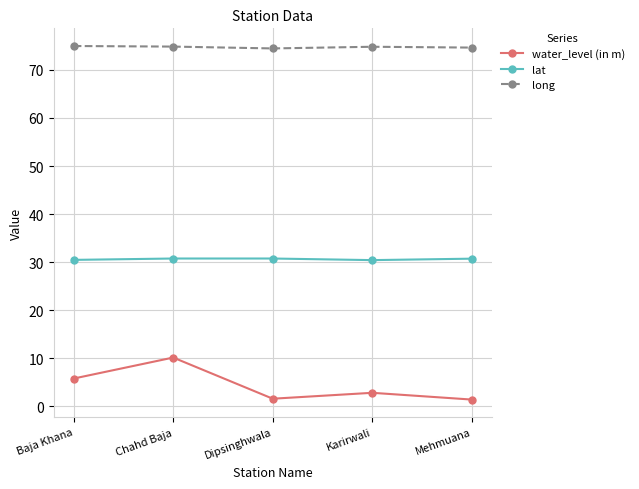

What is the highest value of the long series?

75.0